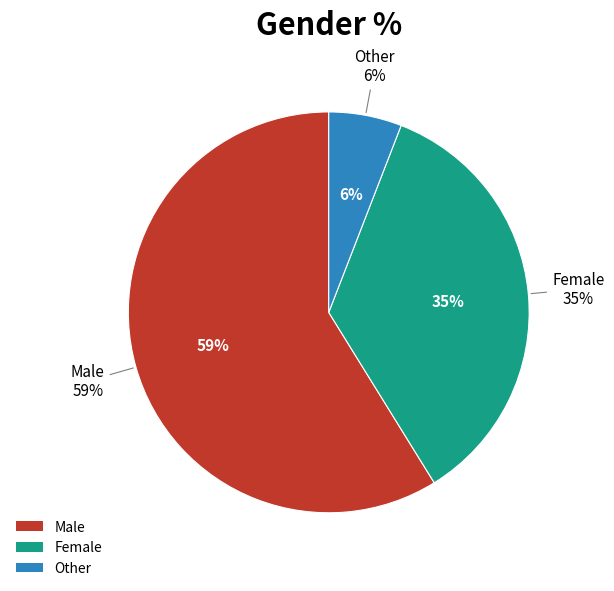

Which category has the biggest portion of the pie?

Male